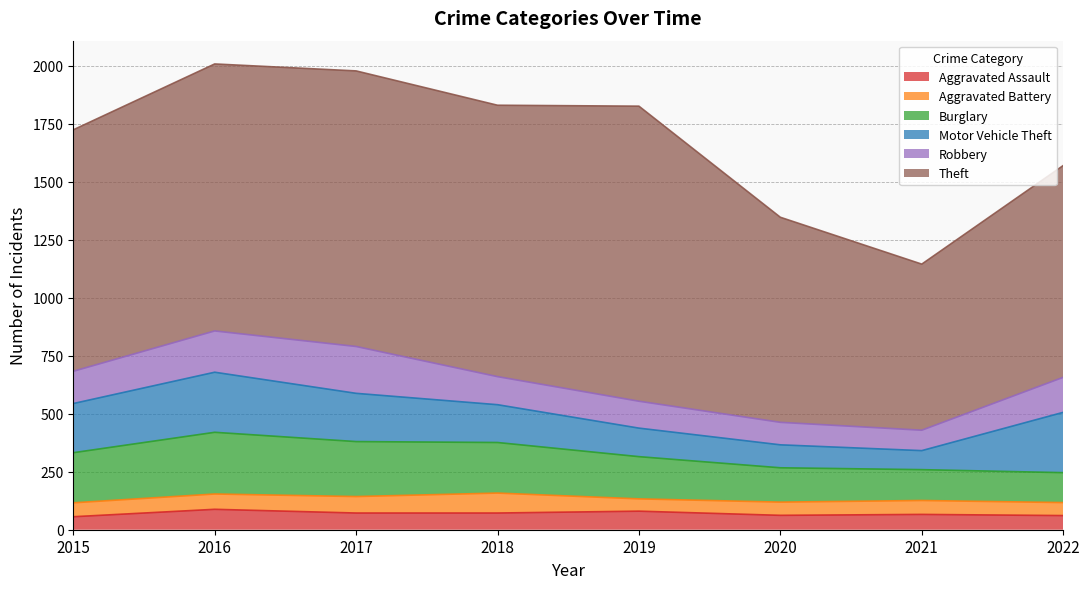

Which series has the widest spread of values?

Theft